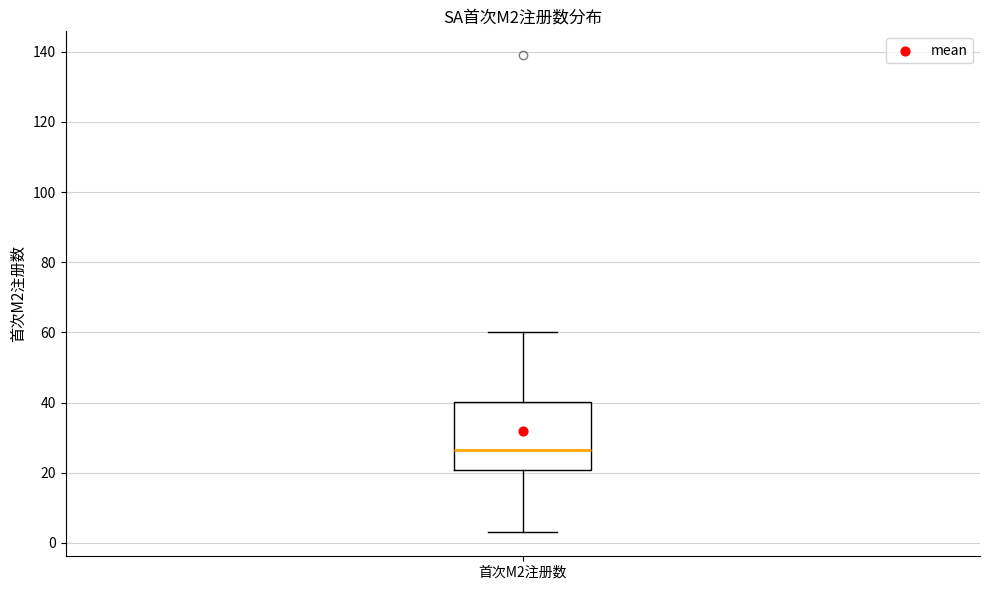

Transcribe this box plot: give where the median line is, the range the box spans, and where the two whiskers end, as read against the y-axis. The values are not printed on the chart, so give them approximately, as read against the axis.

median 26, box 20 to 40, whiskers 4 to 60